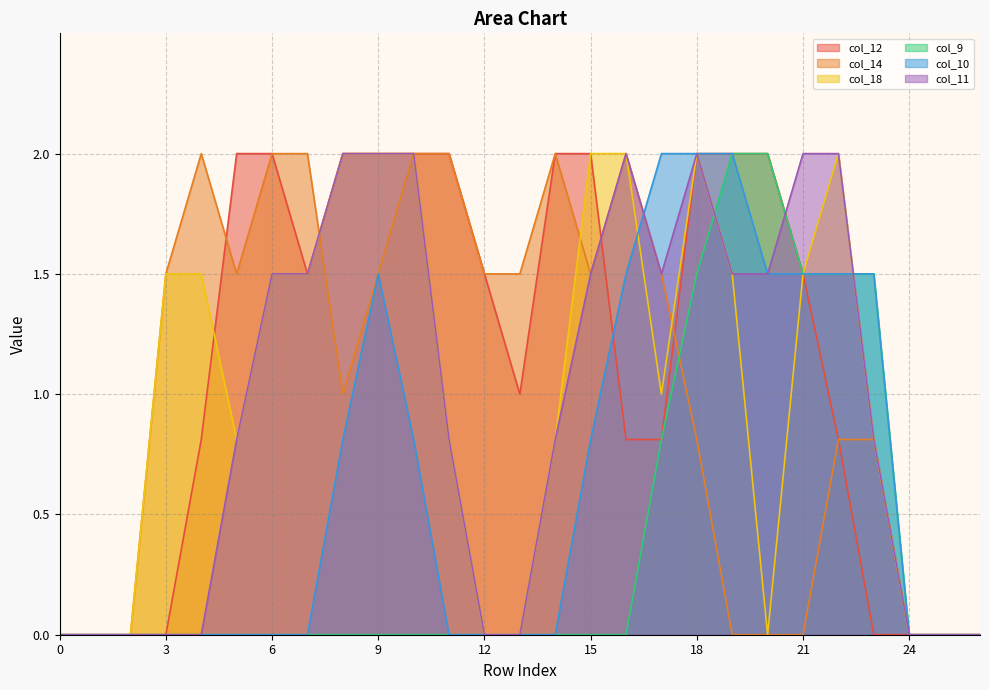

In col_18, how many points are lower than both neighbors (excluding endpoints)?

3